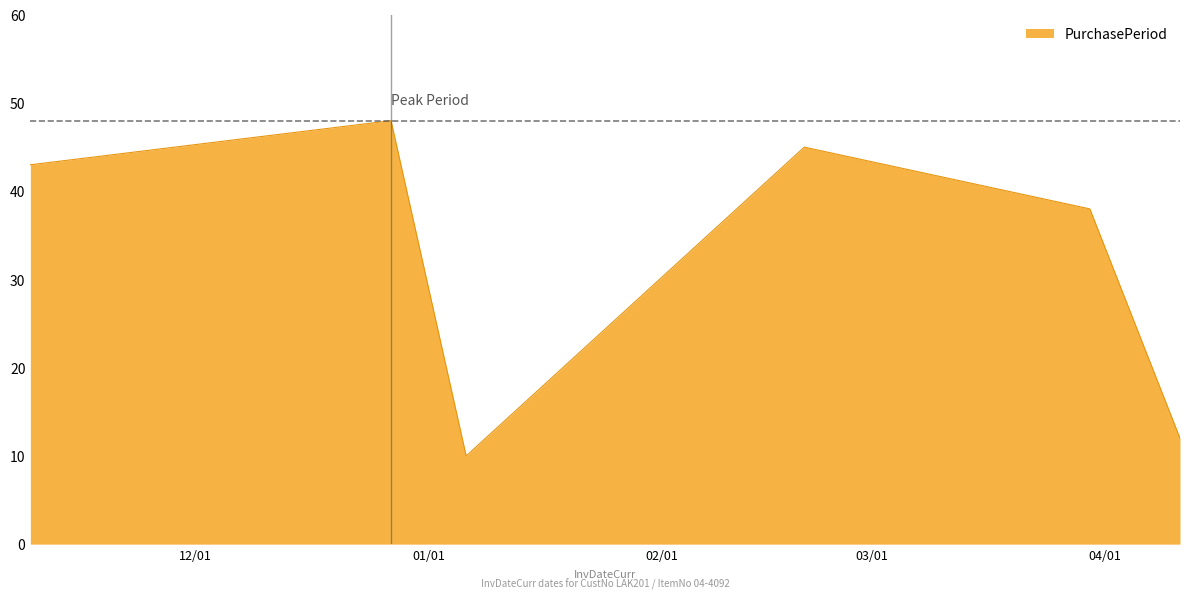

True or false: the data has more than 0 interior local peaks.

True